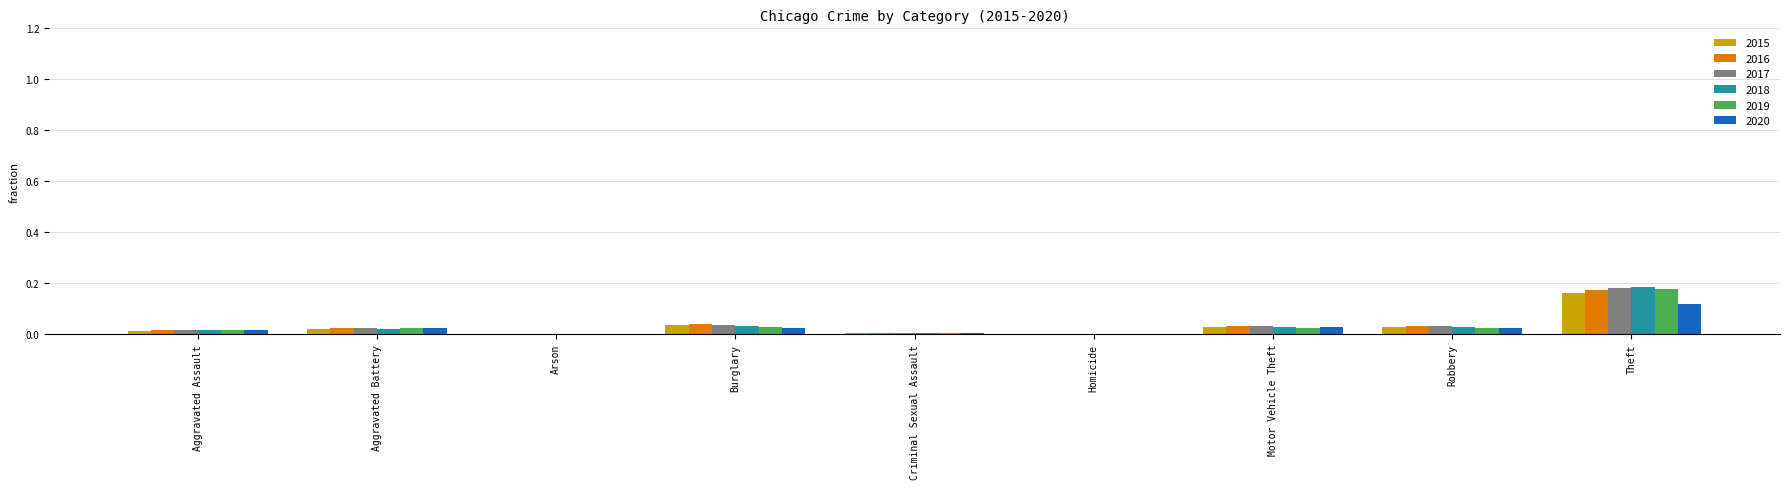

The value of 2018 at Homicide is 0.0. True or false?

True